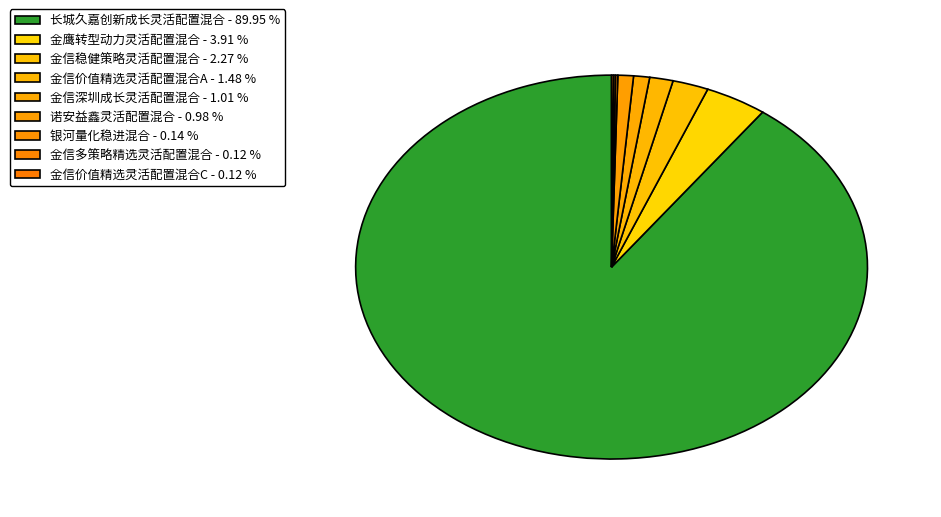

Is the sum of 金信深圳成长灵活配置混合 and 长城久嘉创新成长灵活配置混合 greater than half?

Yes